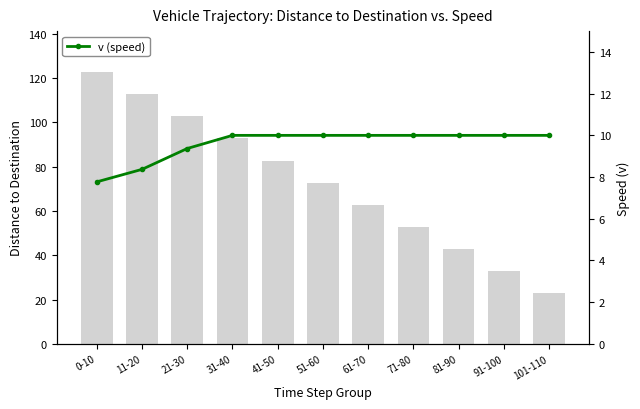

Reading right to left, extract all data points from this chart.

dis2des: 101-110=22.8	91-100=32.8	81-90=42.8	71-80=52.8	61-70=62.8	51-60=72.8	41-50=82.8	31-40=92.8	21-30=102.8	11-20=112.8	0-10=122.8
v (speed): 101-110=10.0	91-100=10.0	81-90=10.0	71-80=10.0	61-70=10.0	51-60=10.0	41-50=10.0	31-40=10.0	21-30=9.4	11-20=8.4	0-10=7.8